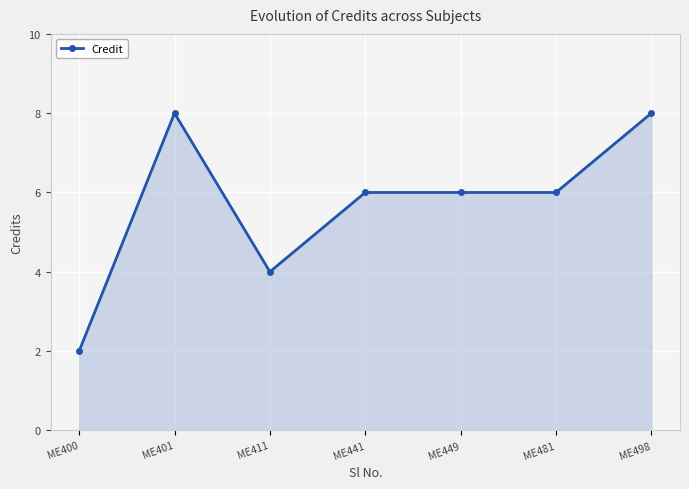

Which category has the lowest value across all series?

ME400